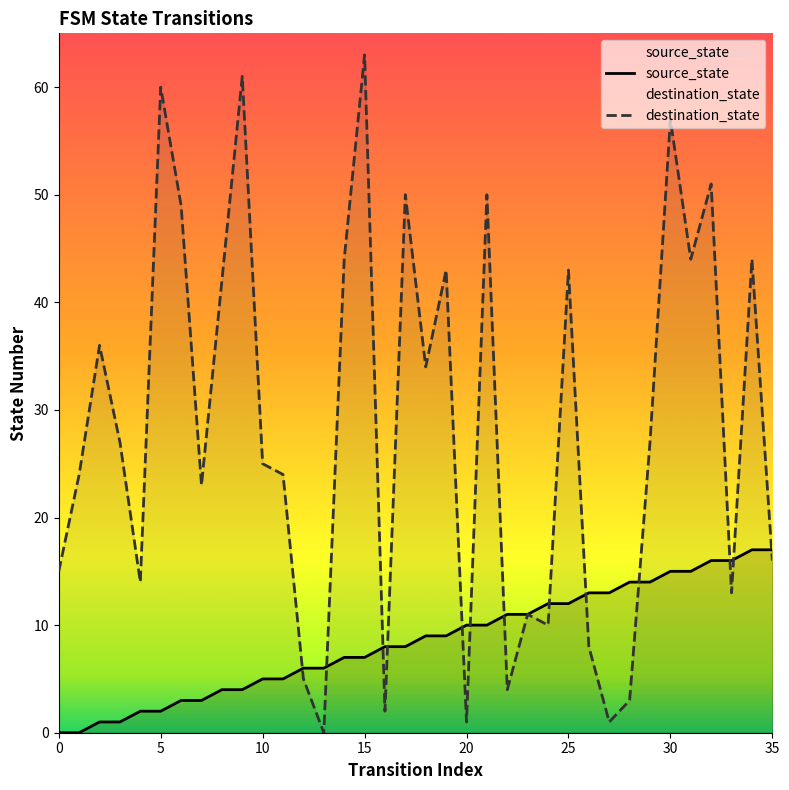

List the series in order of their overall mean, lowest first.

source_state, destination_state